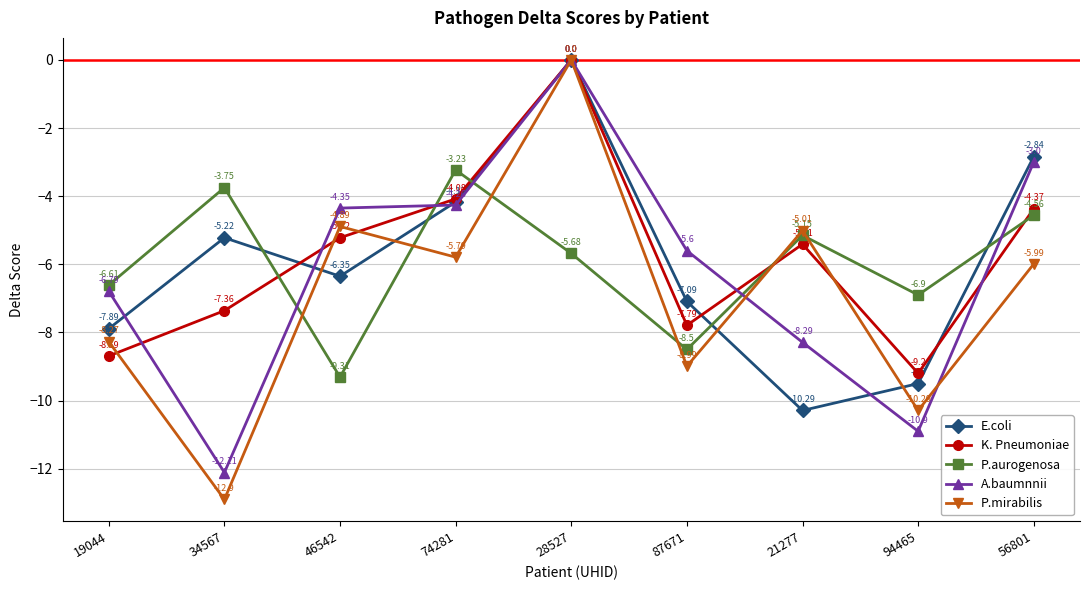

At which label does K. Pneumoniae reach its peak?

28527